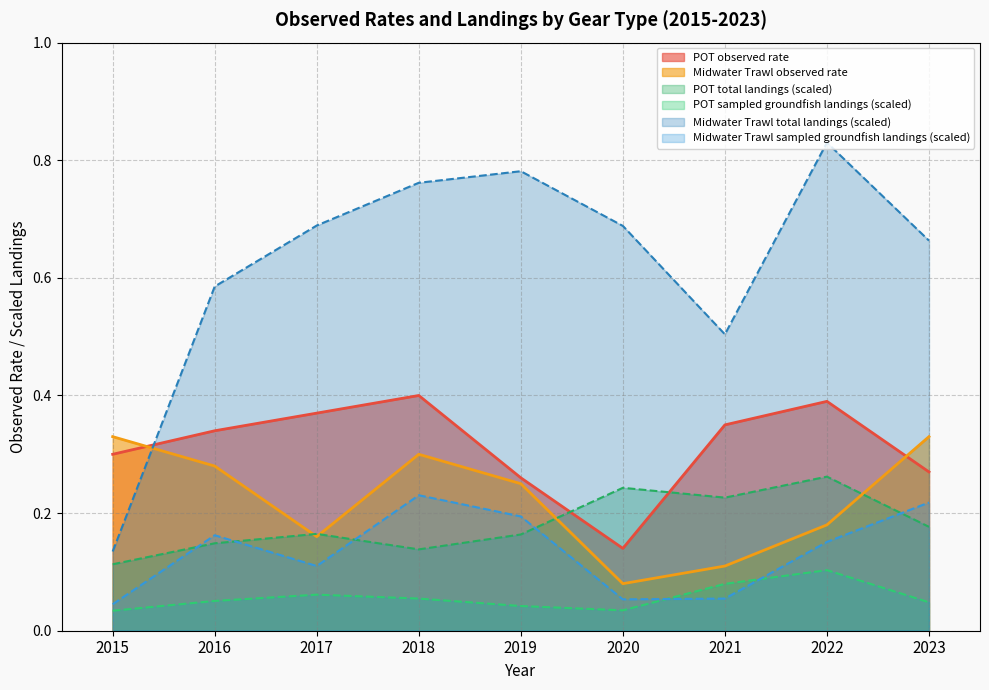

True or false: POT observed rate has a value of 0.3 at 2016.

True